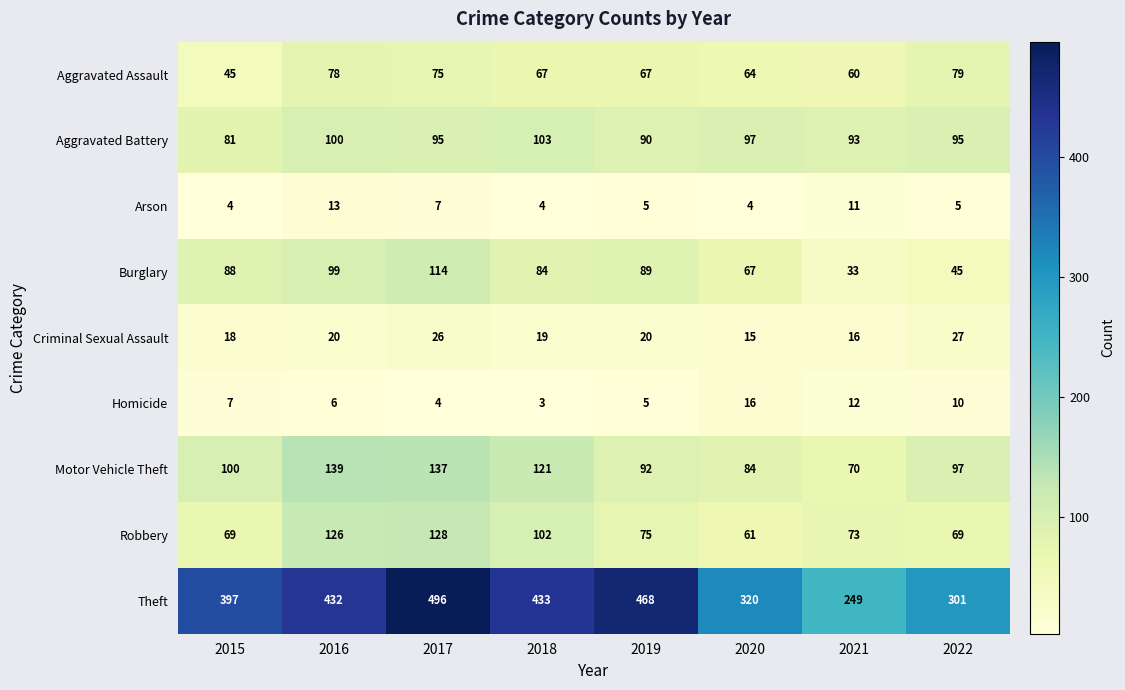

How many data points in Theft are less than 432?

4